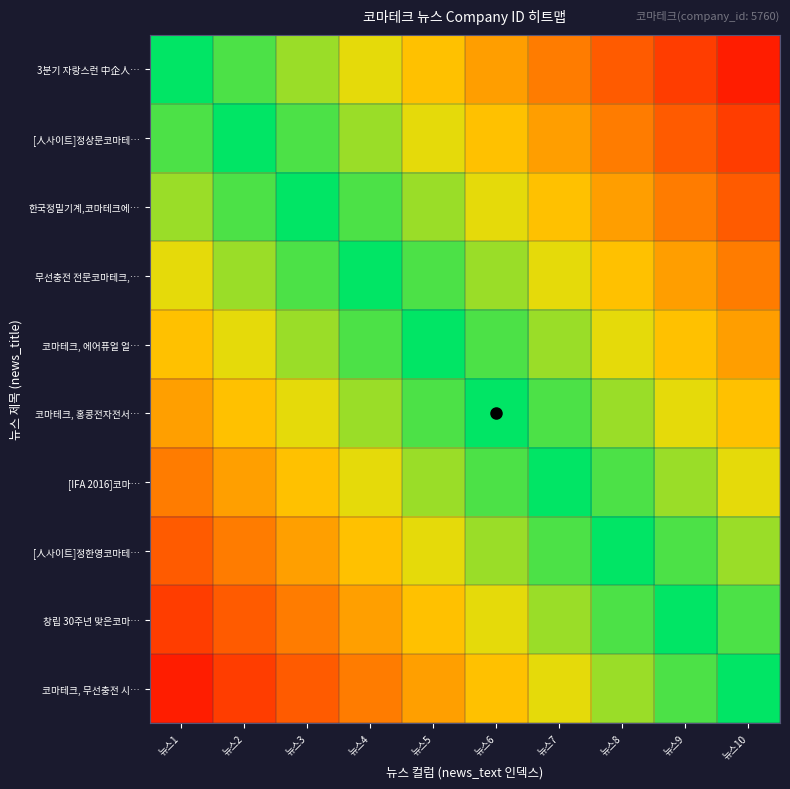

What is the total value across all series at 뉴스3?

3.8